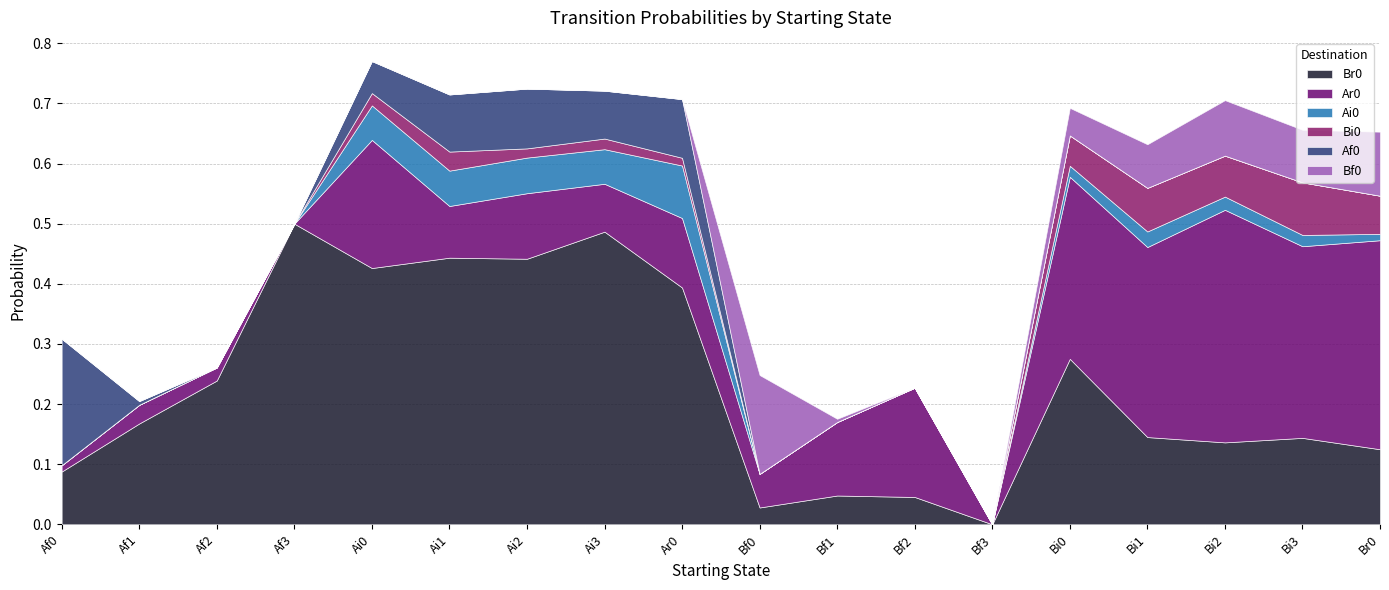

Is it true that Br0 equals 0.1 at Bi2?

False